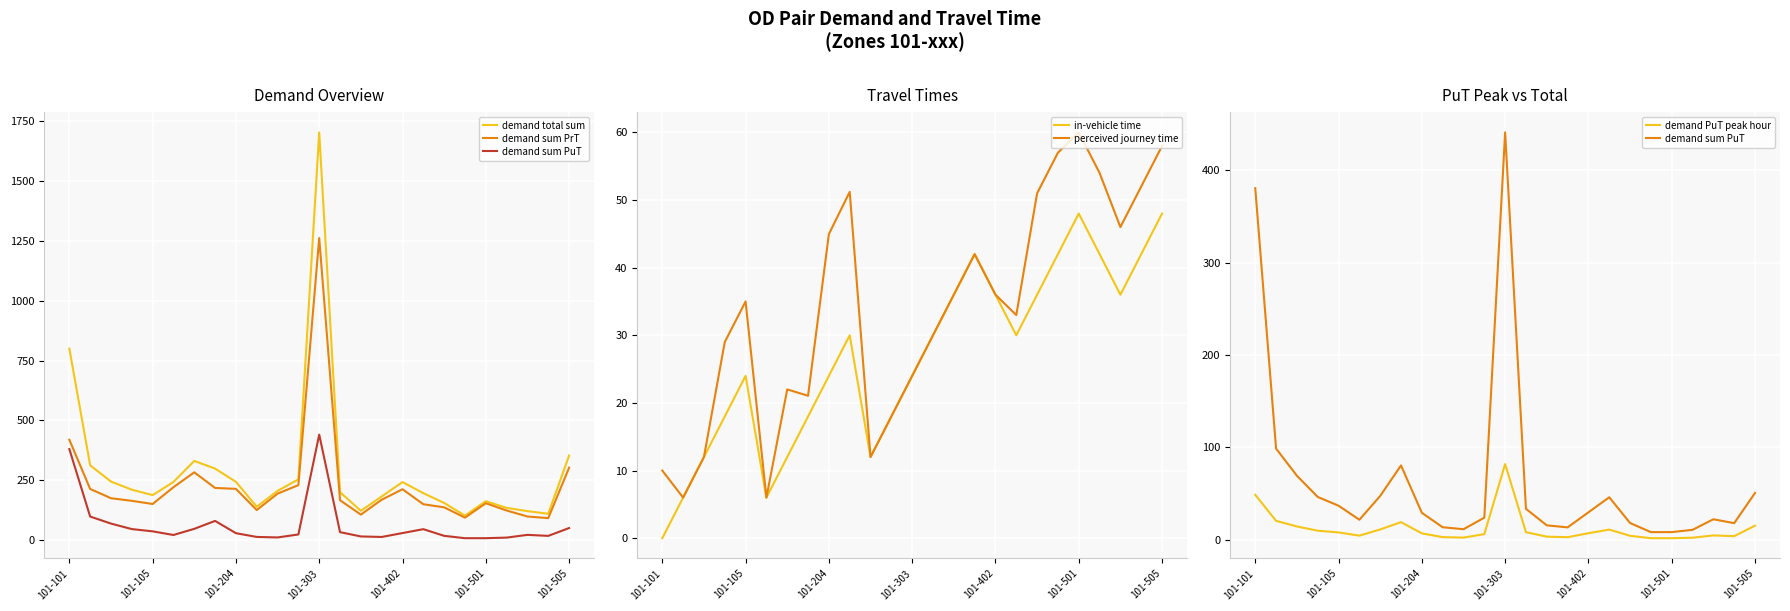

What is the maximum value shown in the chart?

1702.3